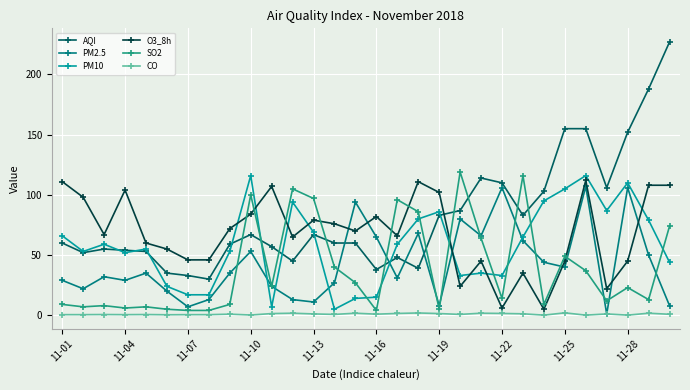

What is the maximum value for PM10?

116.0